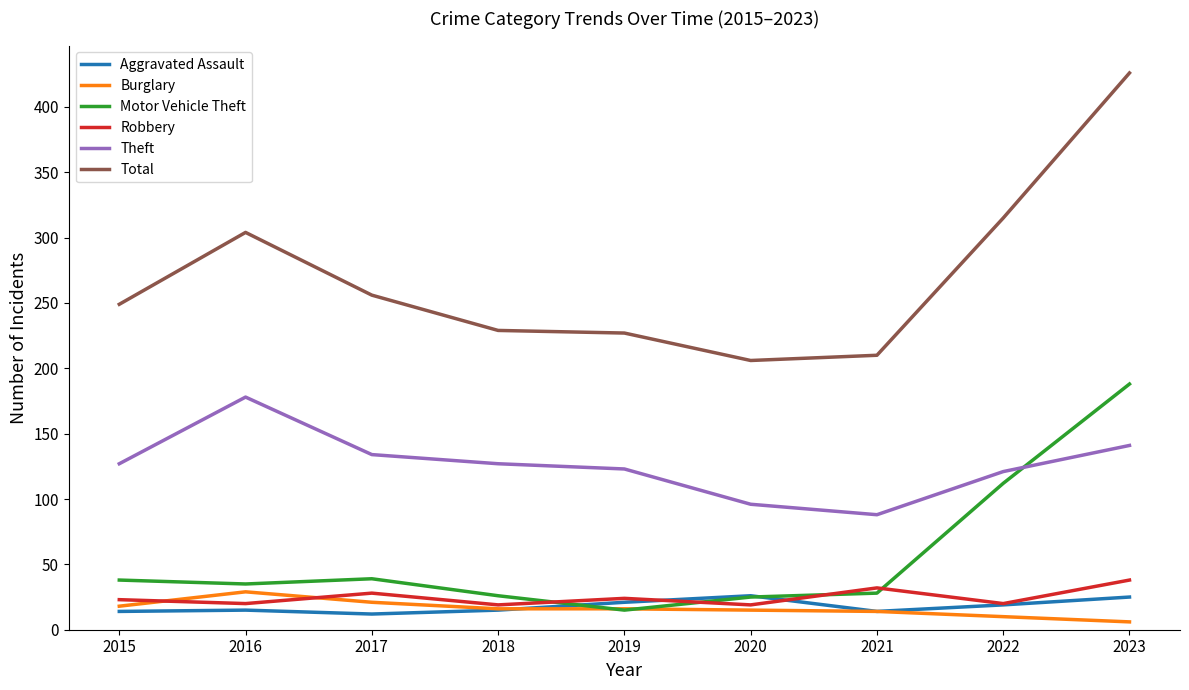

What is the difference between the highest and lowest values at 2016?

289